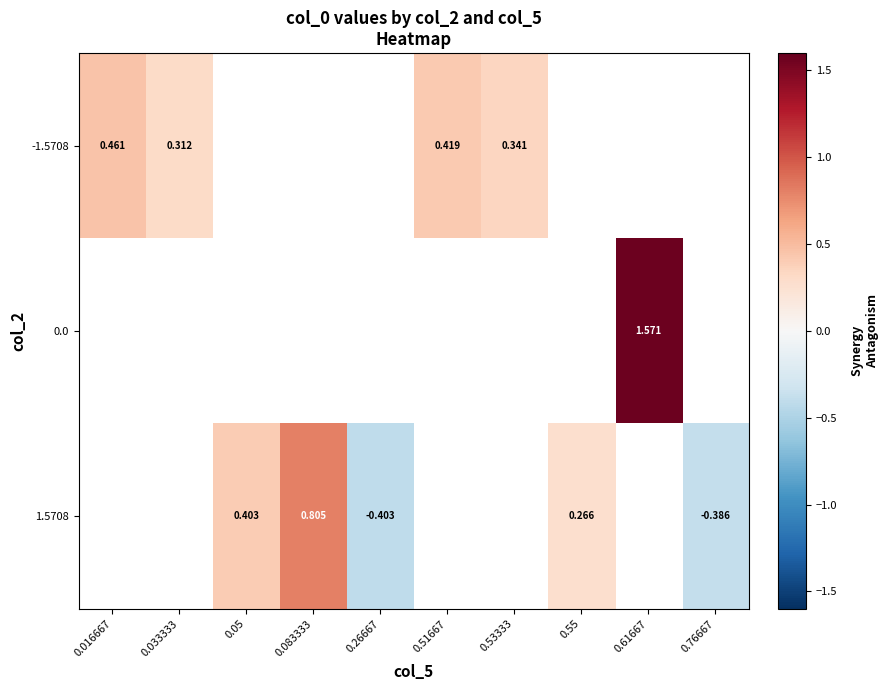

Which has a higher value, 0.26667 or 0.55?

0.55